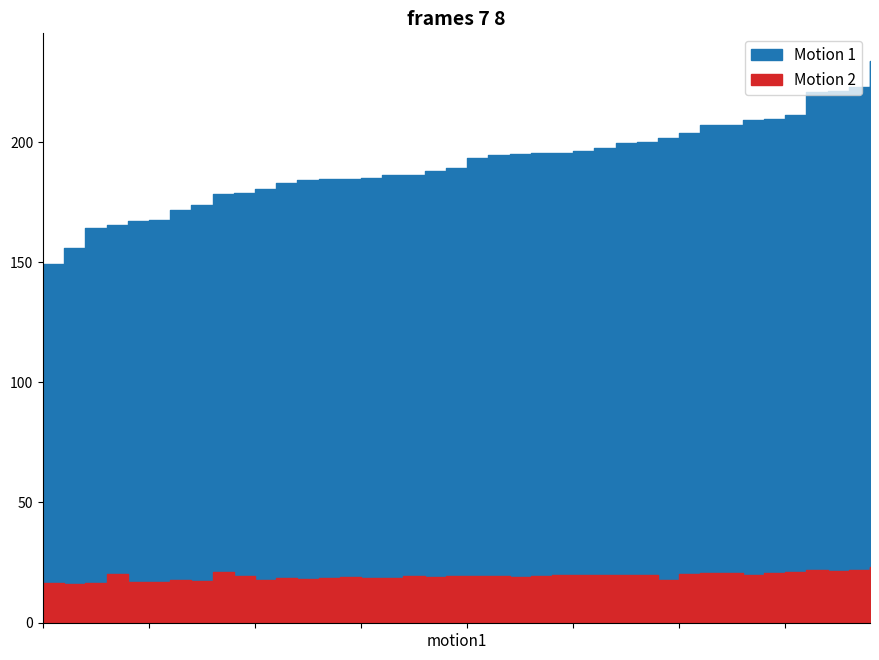

Is it true that Motion 2 equals 0.4 at black?

False